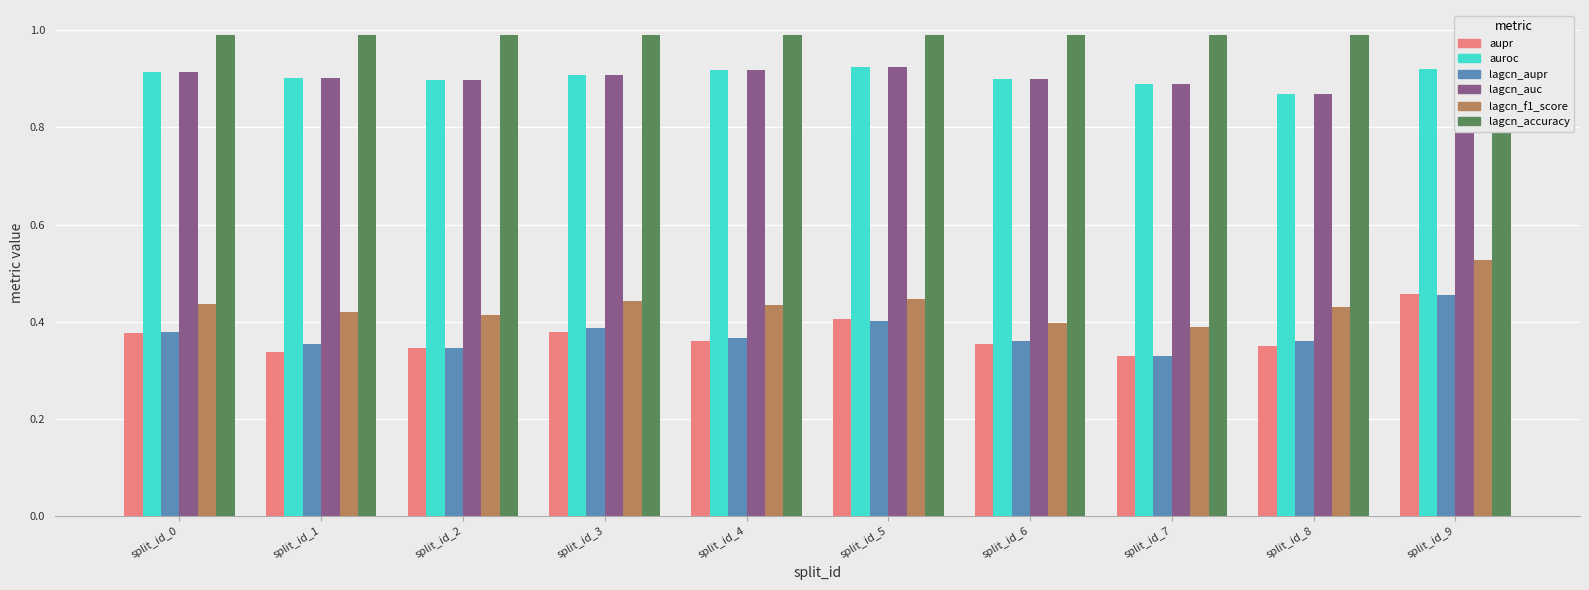

The value of lagcn_f1_score at split_id_1 is 0.2. True or false?

False